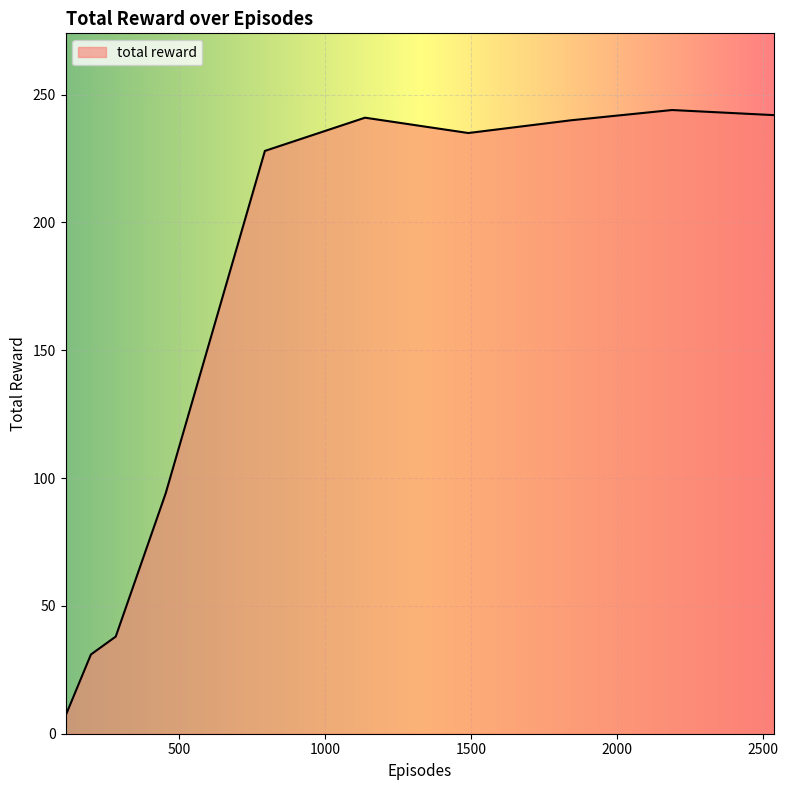

What is the minimum value shown in the chart?

7